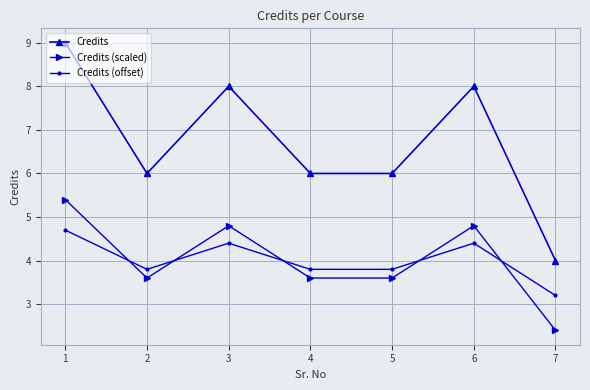

What are all the series names shown in the legend?

Credits, Credits (scaled), Credits (offset)